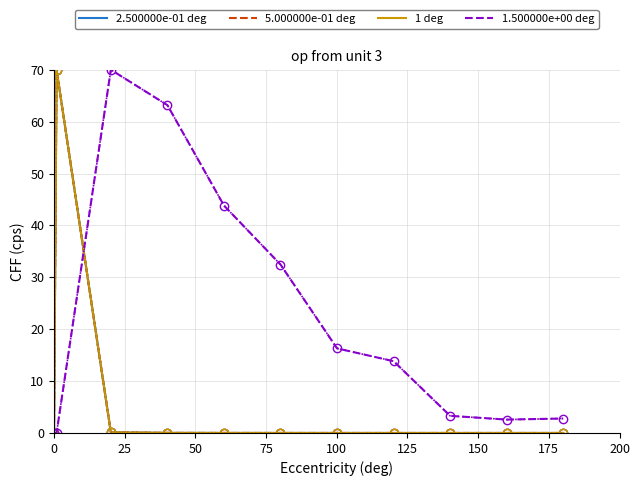

True or false: 1 deg and 2.500000e-01 deg cross at least once.

False